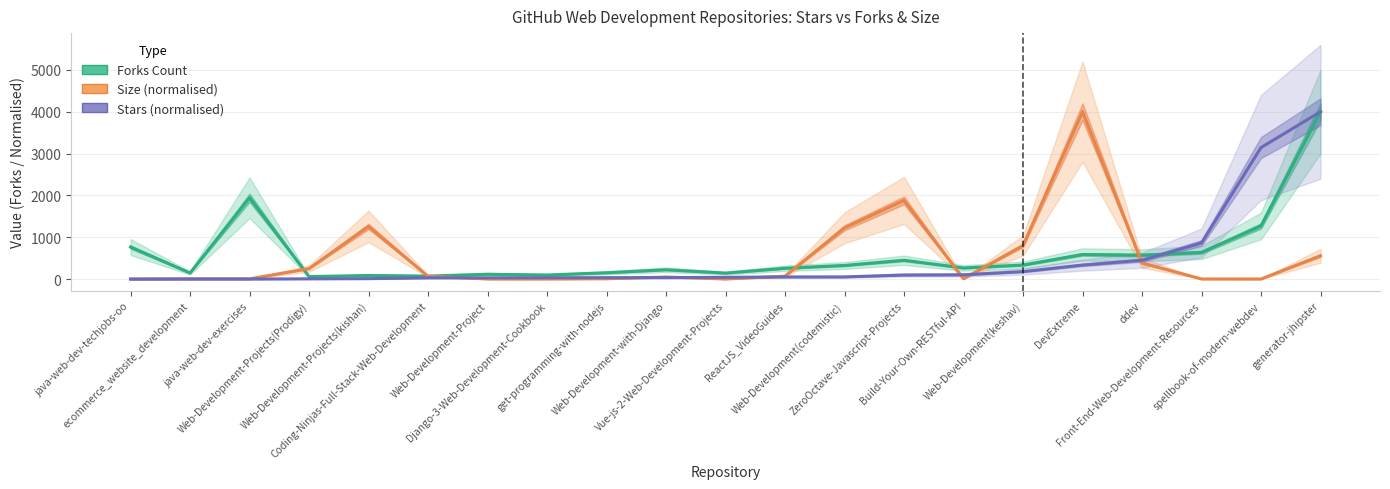

After their last crossing, which series has the higher values: Forks Count or Size (normalised)?

Forks Count